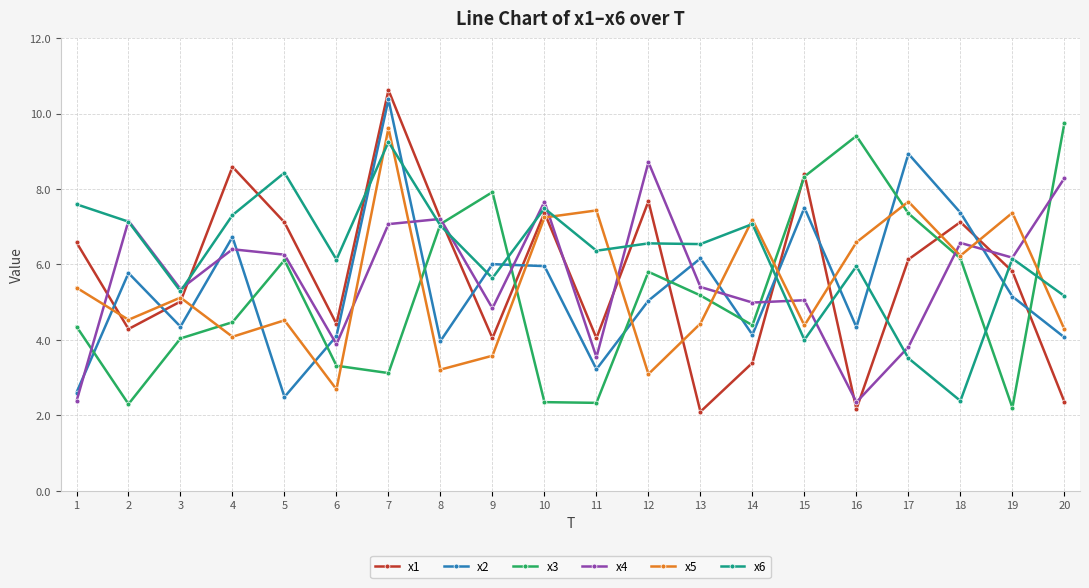

What is the lowest value of the x5 series?

2.7